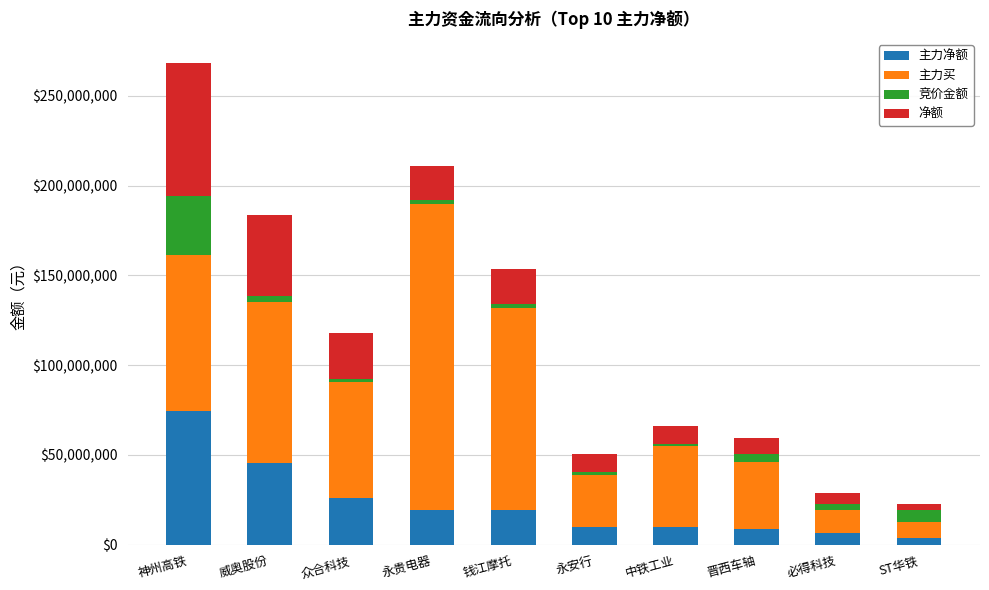

At which category is the sum across all series the highest?

神州高铁